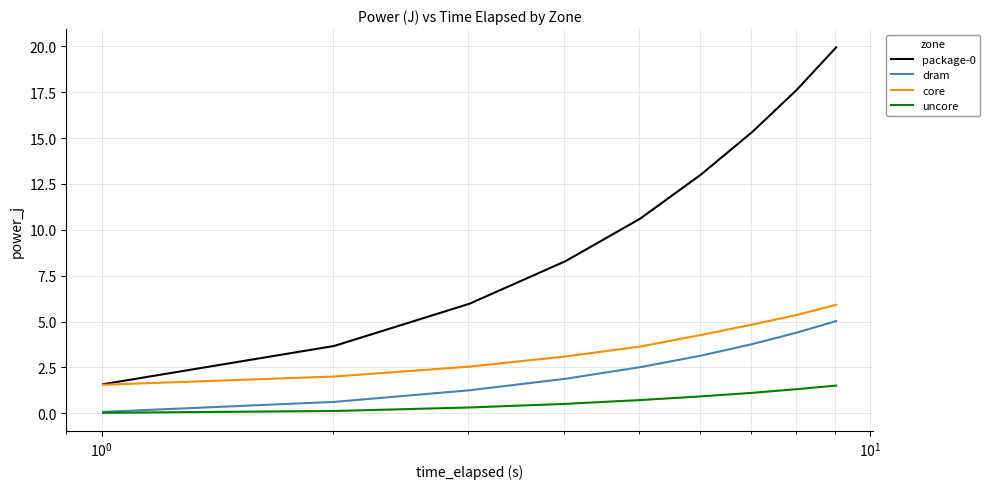

True or false: uncore and package-0 cross at least once.

False